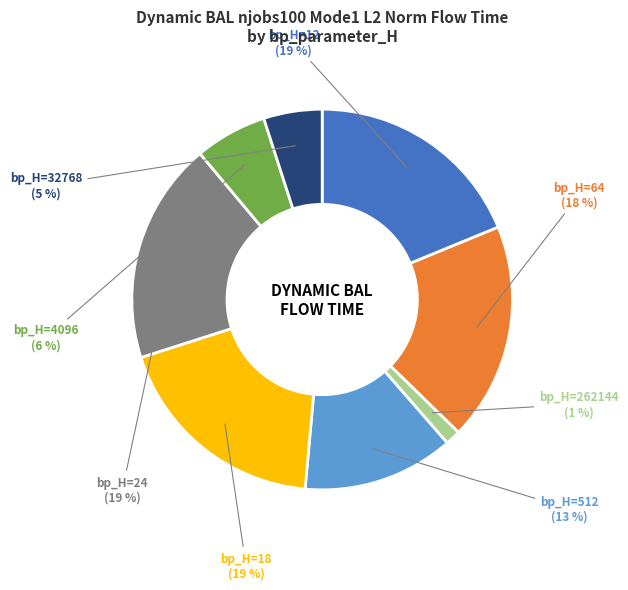

Is there a majority slice in this chart?

No